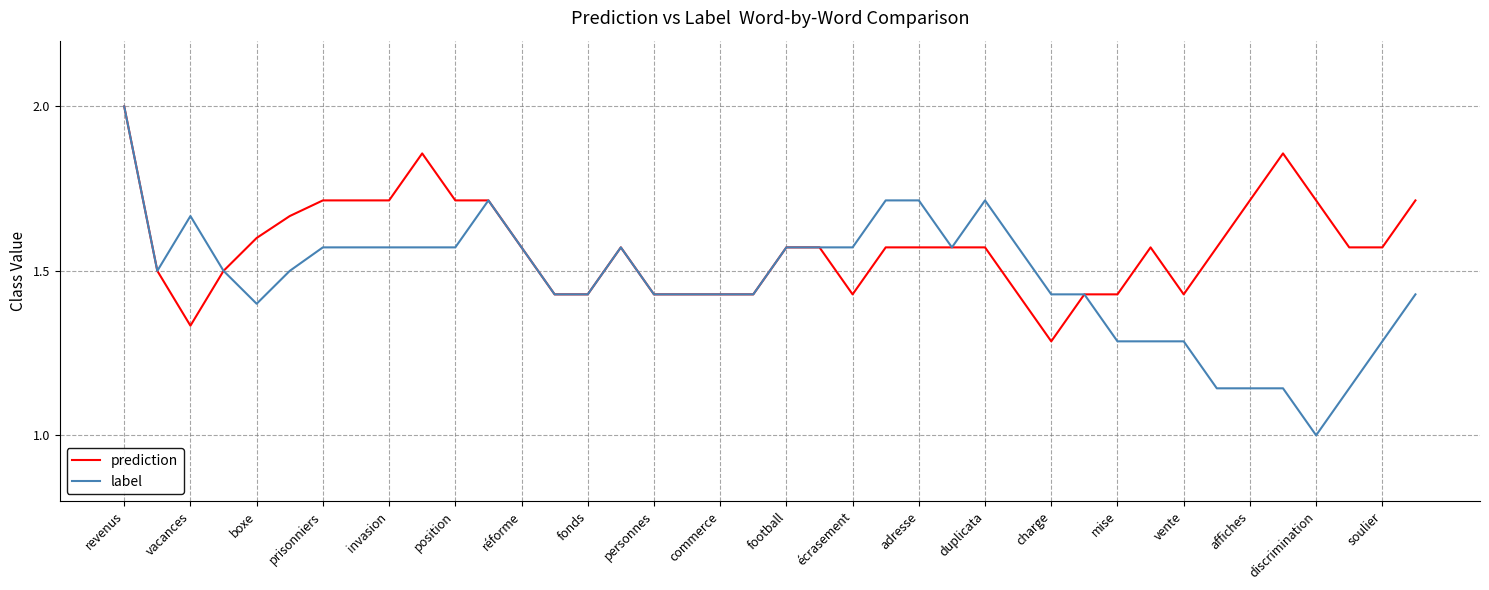

Rank the series by their average value, from lowest to highest.

label, prediction